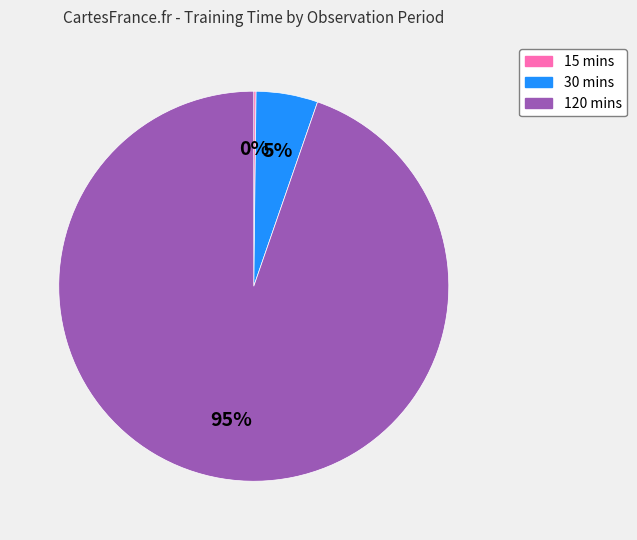

Which category accounts for the majority?

120 mins